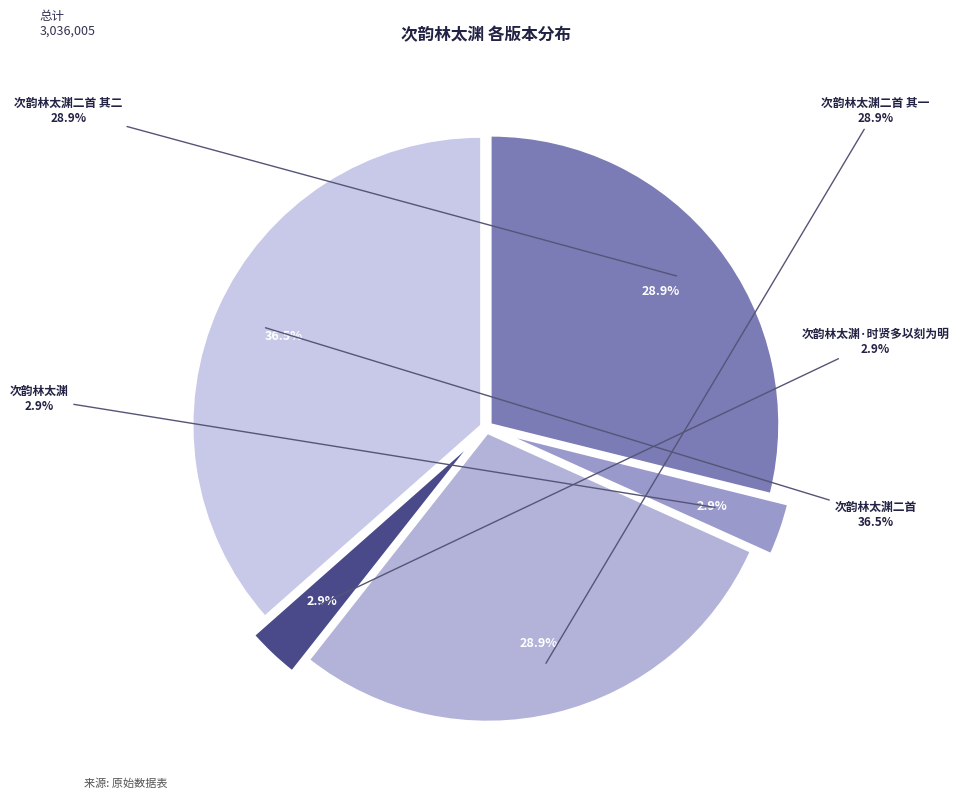

What percentage is the 次韵林太渊·时贤多以刻为明 slice, to the nearest percent?

3%